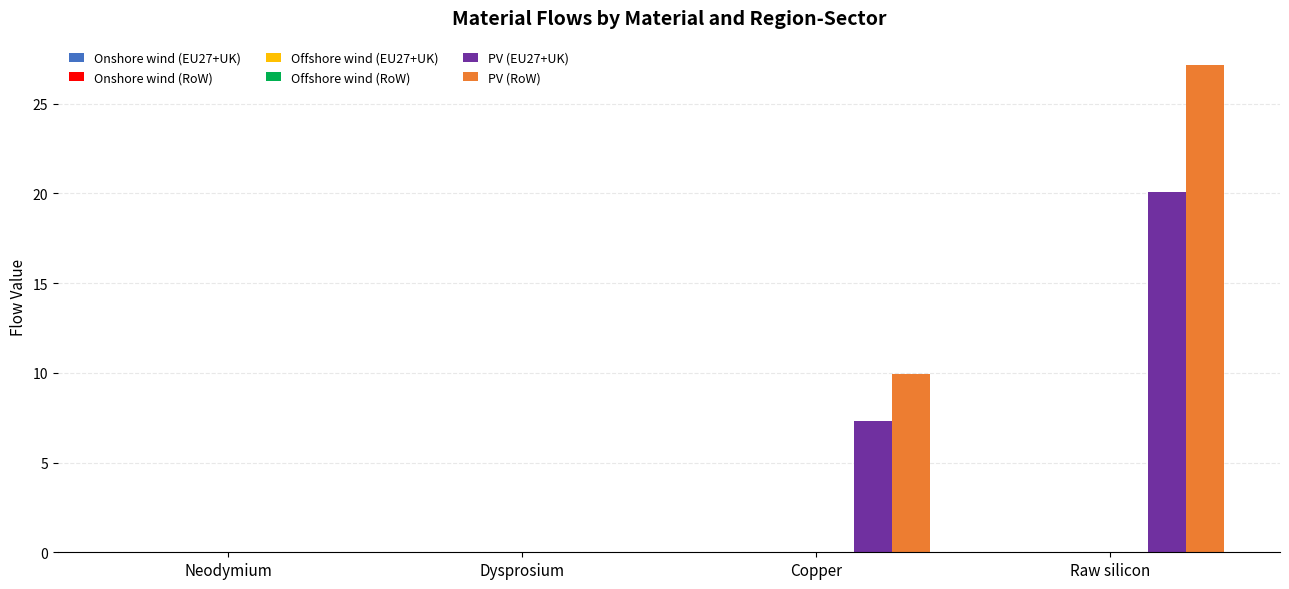

Where is PV (RoW) nearest to the value 13?

Copper